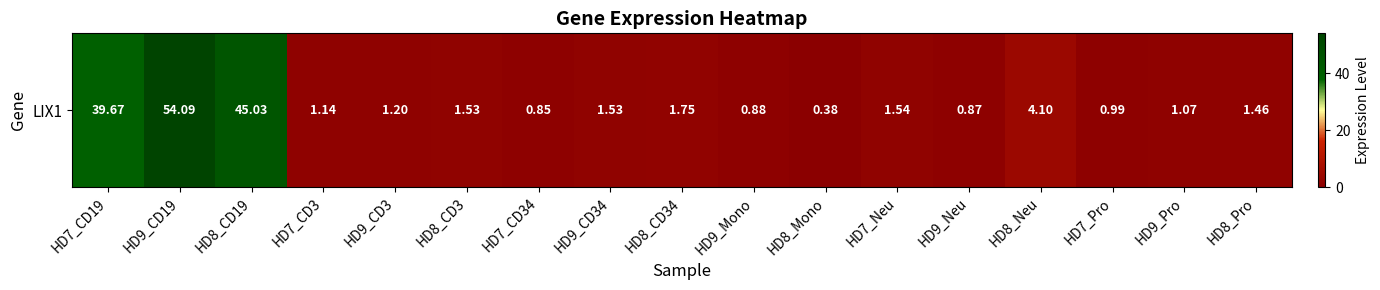

Reading left to right, what are all the values shown in this chart?

HD7_CD19=39.7	HD9_CD19=54.1	HD8_CD19=45.0	HD7_CD3=1.1	HD9_CD3=1.2	HD8_CD3=1.5	HD7_CD34=0.8	HD9_CD34=1.5	HD8_CD34=1.8	HD9_Mono=0.9	HD8_Mono=0.4	HD7_Neu=1.5	HD9_Neu=0.9	HD8_Neu=4.1	HD7_Pro=1.0	HD9_Pro=1.1	HD8_Pro=1.5